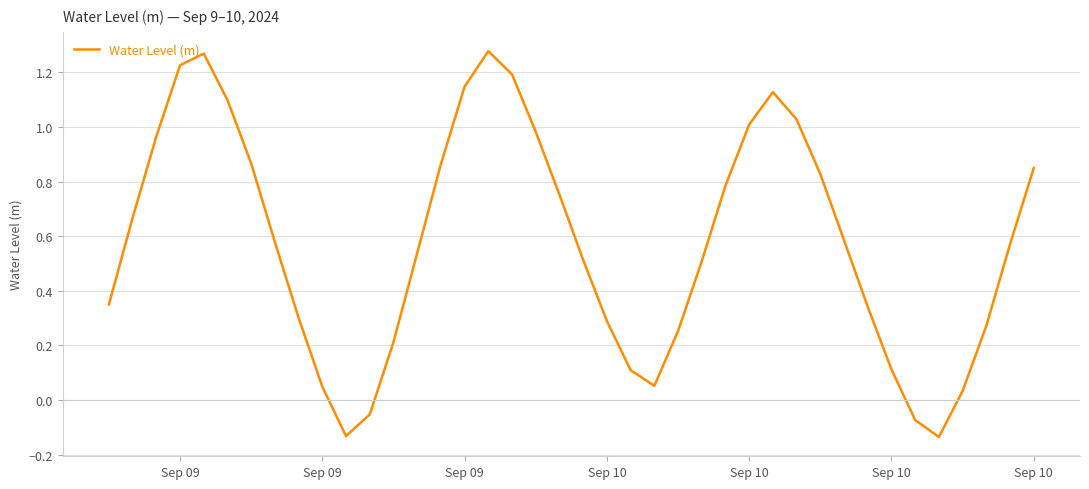

What is the sum of all values?

23.2